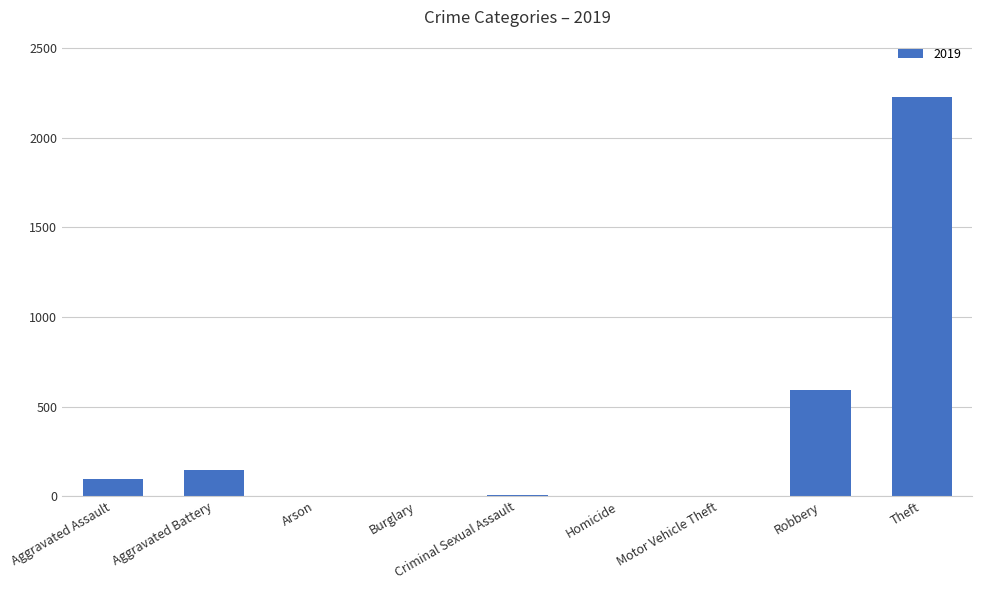

Which label corresponds to the largest value in the chart?

Theft